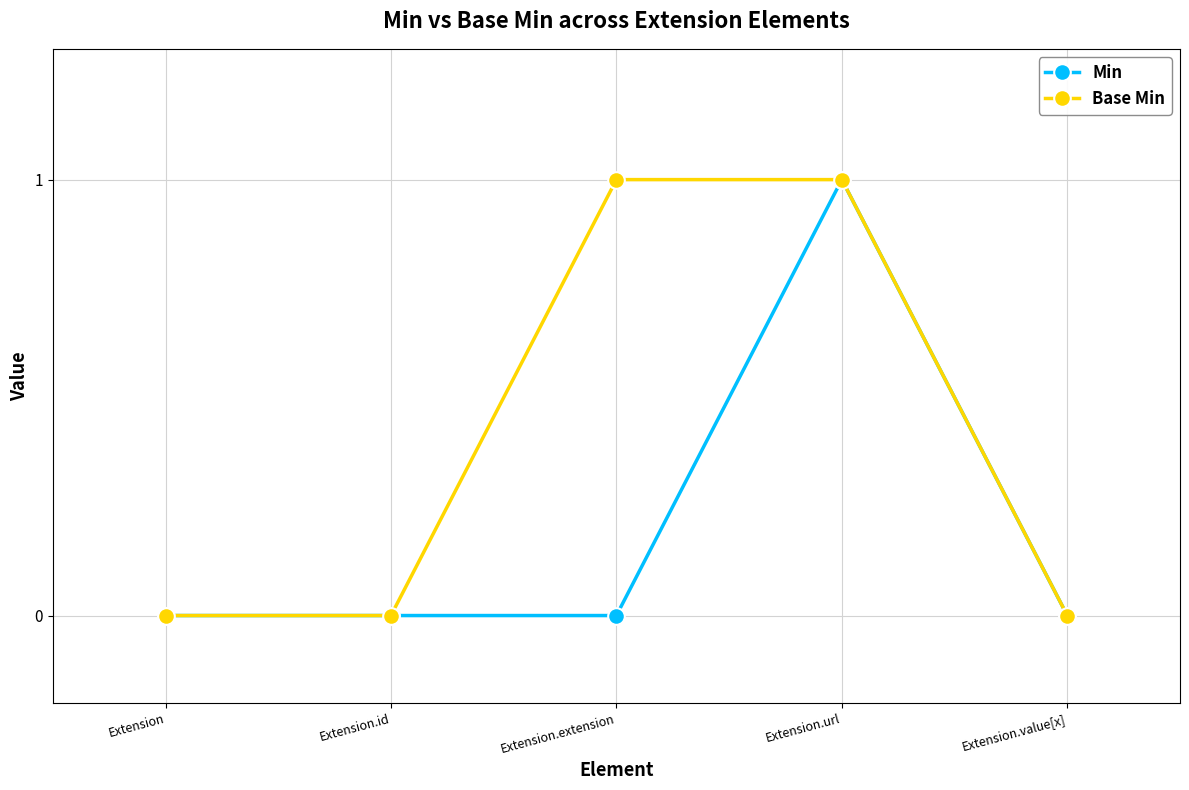

Which category has the highest value in the Min series?

Extension.url